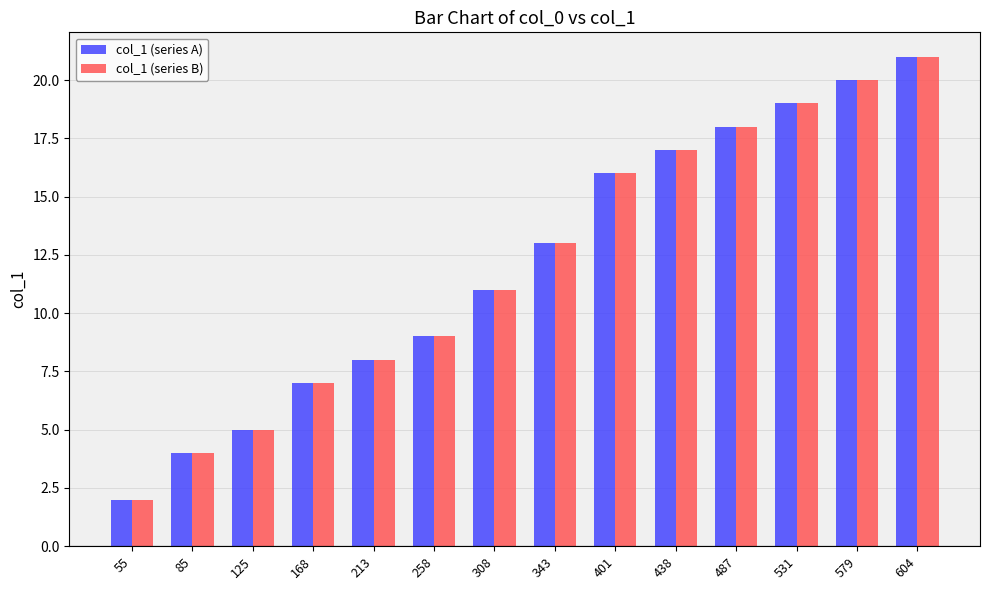

Is the value of col_1 (series B) at 531 greater than the value of col_1 (series A) at 438?

Yes